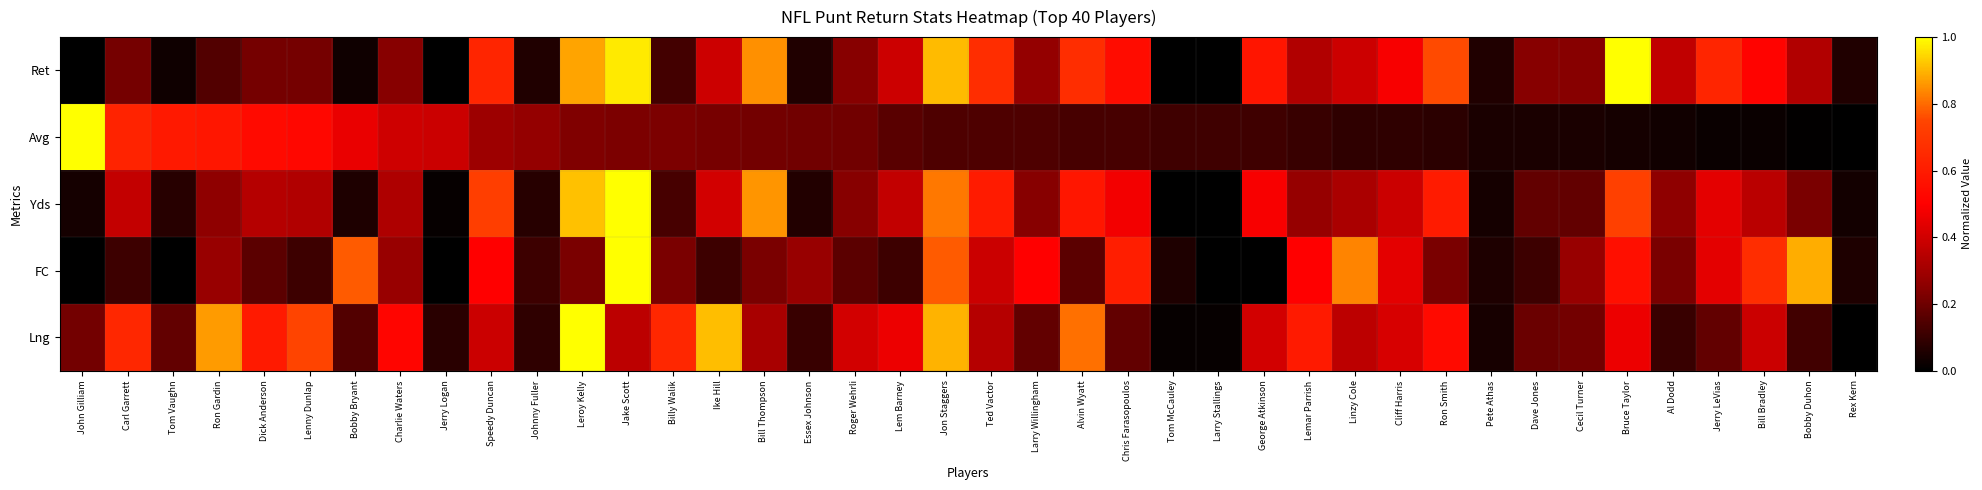

Reading left to right, extract all data points from this chart.

Ret: John Gilliam=0.0	Carl Garrett=0.2	Tom Vaughn=0.0	Ron Gardin=0.2	Dick Anderson=0.2	Lenny Dunlap=0.2	Bobby Bryant=0.0	Charlie Waters=0.2	Jerry Logan=0.0	Speedy Duncan=0.6	Johnny Fuller=0.1	Leroy Kelly=0.9	Jake Scott=1.0	Billy Walik=0.1	Ike Hill=0.4	Bill Thompson=0.8	Essex Johnson=0.1	Roger Wehrli=0.2	Lem Barney=0.4	Jon Staggers=0.9	Ted Vactor=0.7	Larry Willingham=0.3	Alvin Wyatt=0.7	Chris Farasopoulos=0.5	Tom McCauley=0.0	Larry Stallings=0.0	George Atkinson=0.6	Lemar Parrish=0.3	Linzy Cole=0.4	Cliff Harris=0.5	Ron Smith=0.8	Pete Athas=0.1	Dave Jones=0.2	Cecil Turner=0.2	Bruce Taylor=1.0	Al Dodd=0.4	Jerry LeVias=0.6	Bill Bradley=0.5	Bobby Duhon=0.3	Rex Kern=0.1
Avg: John Gilliam=1.0	Carl Garrett=0.6	Tom Vaughn=0.6	Ron Gardin=0.6	Dick Anderson=0.5	Lenny Dunlap=0.5	Bobby Bryant=0.5	Charlie Waters=0.4	Jerry Logan=0.4	Speedy Duncan=0.3	Johnny Fuller=0.3	Leroy Kelly=0.2	Jake Scott=0.2	Billy Walik=0.2	Ike Hill=0.2	Bill Thompson=0.2	Essex Johnson=0.2	Roger Wehrli=0.2	Lem Barney=0.2	Jon Staggers=0.1	Ted Vactor=0.1	Larry Willingham=0.1	Alvin Wyatt=0.1	Chris Farasopoulos=0.1	Tom McCauley=0.1	Larry Stallings=0.1	George Atkinson=0.1	Lemar Parrish=0.1	Linzy Cole=0.1	Cliff Harris=0.1	Ron Smith=0.1	Pete Athas=0.0	Dave Jones=0.0	Cecil Turner=0.0	Bruce Taylor=0.0	Al Dodd=0.0	Jerry LeVias=0.0	Bill Bradley=0.0	Bobby Duhon=0.0	Rex Kern=0.0
Yds: John Gilliam=0.0	Carl Garrett=0.4	Tom Vaughn=0.1	Ron Gardin=0.3	Dick Anderson=0.3	Lenny Dunlap=0.3	Bobby Bryant=0.1	Charlie Waters=0.3	Jerry Logan=0.0	Speedy Duncan=0.7	Johnny Fuller=0.1	Leroy Kelly=0.9	Jake Scott=1.0	Billy Walik=0.1	Ike Hill=0.4	Bill Thompson=0.9	Essex Johnson=0.1	Roger Wehrli=0.2	Lem Barney=0.4	Jon Staggers=0.8	Ted Vactor=0.6	Larry Willingham=0.2	Alvin Wyatt=0.6	Chris Farasopoulos=0.5	Tom McCauley=0.0	Larry Stallings=0.0	George Atkinson=0.5	Lemar Parrish=0.3	Linzy Cole=0.3	Cliff Harris=0.4	Ron Smith=0.6	Pete Athas=0.0	Dave Jones=0.2	Cecil Turner=0.2	Bruce Taylor=0.7	Al Dodd=0.3	Jerry LeVias=0.4	Bill Bradley=0.4	Bobby Duhon=0.2	Rex Kern=0.0
FC: John Gilliam=0.0	Carl Garrett=0.1	Tom Vaughn=0.0	Ron Gardin=0.3	Dick Anderson=0.2	Lenny Dunlap=0.1	Bobby Bryant=0.8	Charlie Waters=0.3	Jerry Logan=0.0	Speedy Duncan=0.5	Johnny Fuller=0.1	Leroy Kelly=0.2	Jake Scott=1.0	Billy Walik=0.2	Ike Hill=0.1	Bill Thompson=0.2	Essex Johnson=0.3	Roger Wehrli=0.2	Lem Barney=0.1	Jon Staggers=0.8	Ted Vactor=0.4	Larry Willingham=0.5	Alvin Wyatt=0.2	Chris Farasopoulos=0.6	Tom McCauley=0.1	Larry Stallings=0.0	George Atkinson=0.0	Lemar Parrish=0.5	Linzy Cole=0.8	Cliff Harris=0.4	Ron Smith=0.2	Pete Athas=0.1	Dave Jones=0.1	Cecil Turner=0.3	Bruce Taylor=0.6	Al Dodd=0.2	Jerry LeVias=0.4	Bill Bradley=0.7	Bobby Duhon=0.9	Rex Kern=0.1
Lng: John Gilliam=0.2	Carl Garrett=0.6	Tom Vaughn=0.2	Ron Gardin=0.9	Dick Anderson=0.6	Lenny Dunlap=0.7	Bobby Bryant=0.1	Charlie Waters=0.5	Jerry Logan=0.1	Speedy Duncan=0.4	Johnny Fuller=0.1	Leroy Kelly=1.0	Jake Scott=0.4	Billy Walik=0.6	Ike Hill=0.9	Bill Thompson=0.3	Essex Johnson=0.1	Roger Wehrli=0.4	Lem Barney=0.5	Jon Staggers=0.9	Ted Vactor=0.3	Larry Willingham=0.2	Alvin Wyatt=0.8	Chris Farasopoulos=0.2	Tom McCauley=0.0	Larry Stallings=0.0	George Atkinson=0.4	Lemar Parrish=0.6	Linzy Cole=0.4	Cliff Harris=0.4	Ron Smith=0.5	Pete Athas=0.0	Dave Jones=0.2	Cecil Turner=0.2	Bruce Taylor=0.5	Al Dodd=0.1	Jerry LeVias=0.2	Bill Bradley=0.4	Bobby Duhon=0.1	Rex Kern=0.0